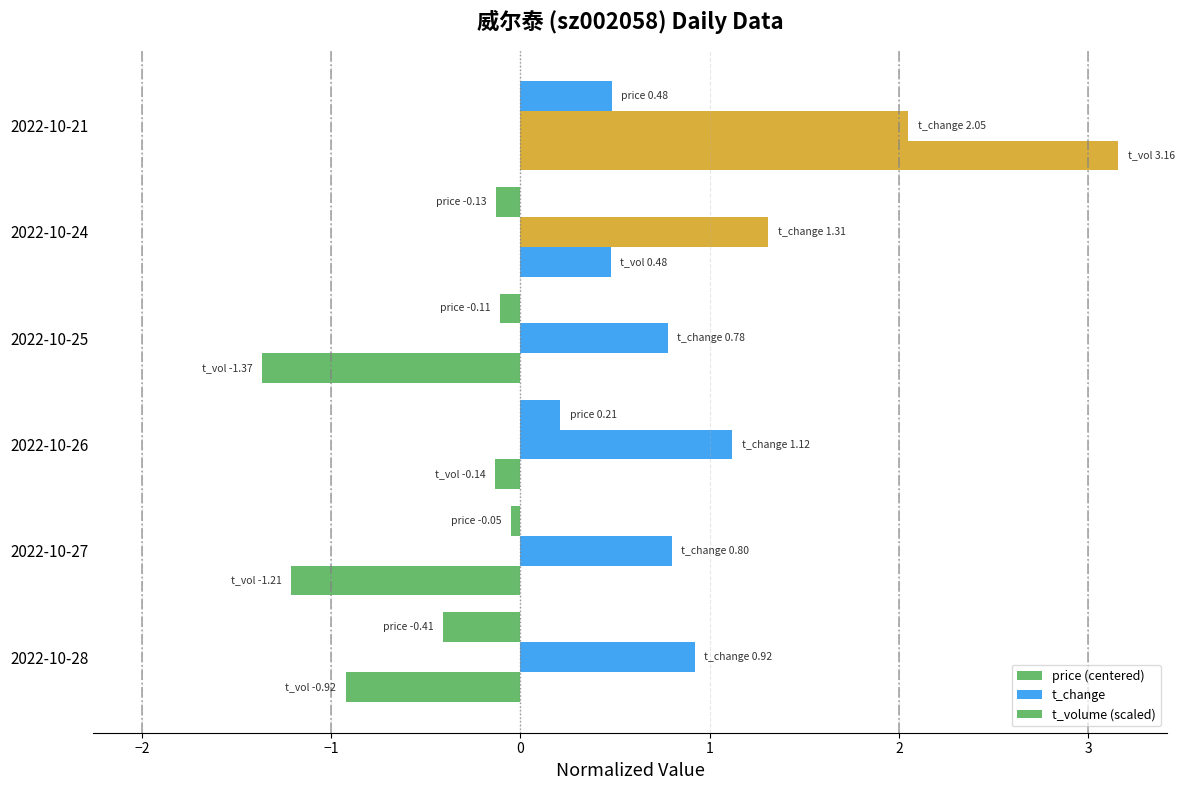

What position from the right is −1?

4